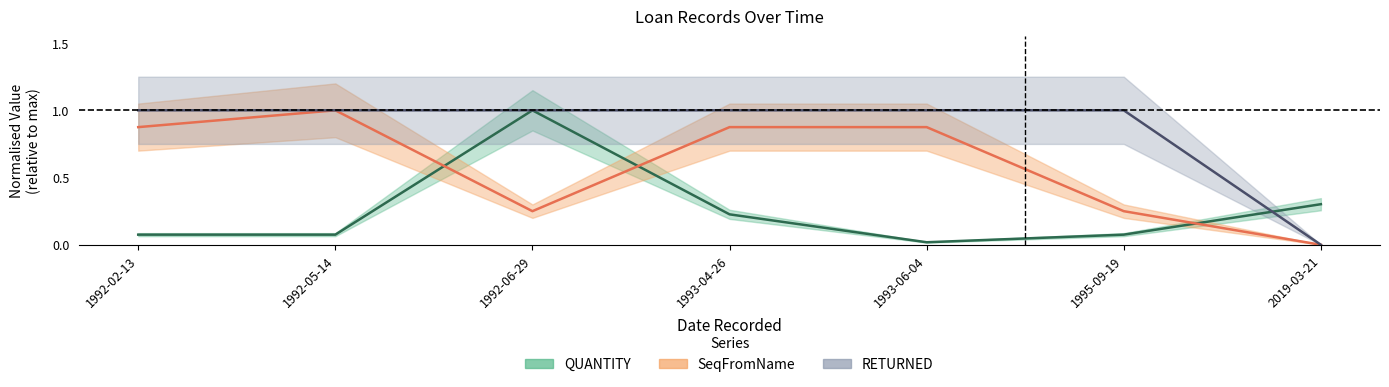

True or false: RETURNED and SeqFromName cross at least once.

False